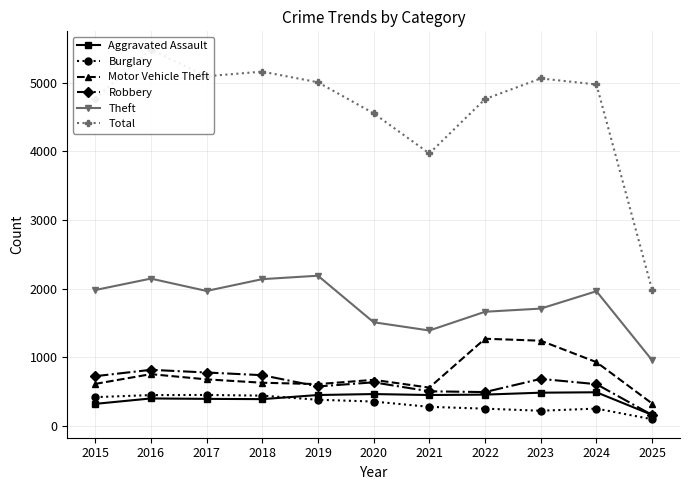

How many categories are shown in the chart?

11